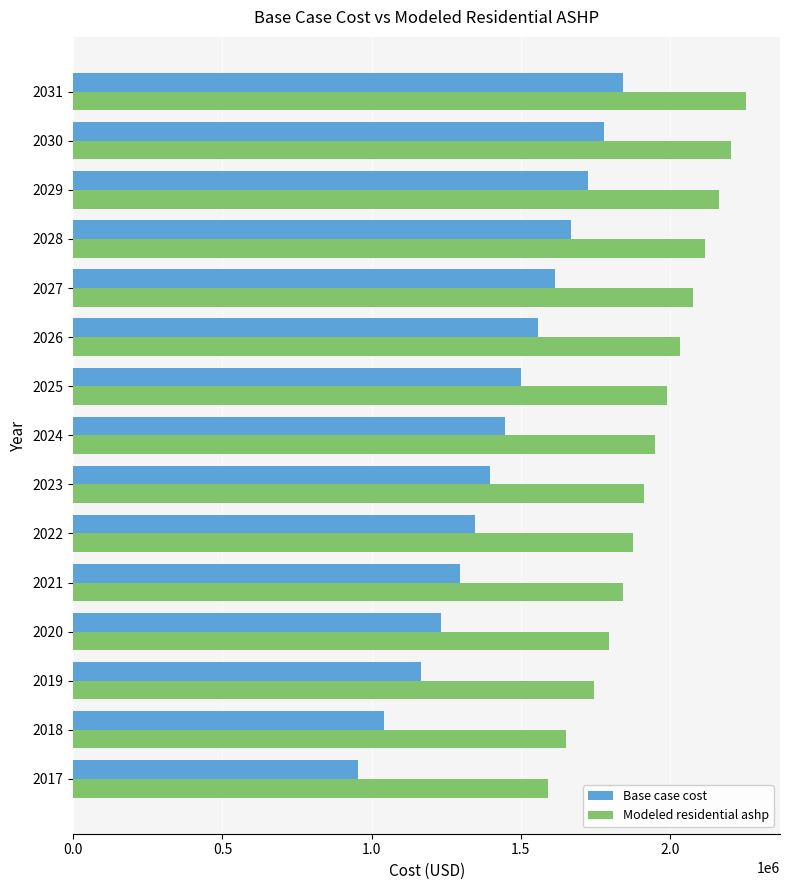

What is the maximum value for Modeled residential ashp?

2255650.6